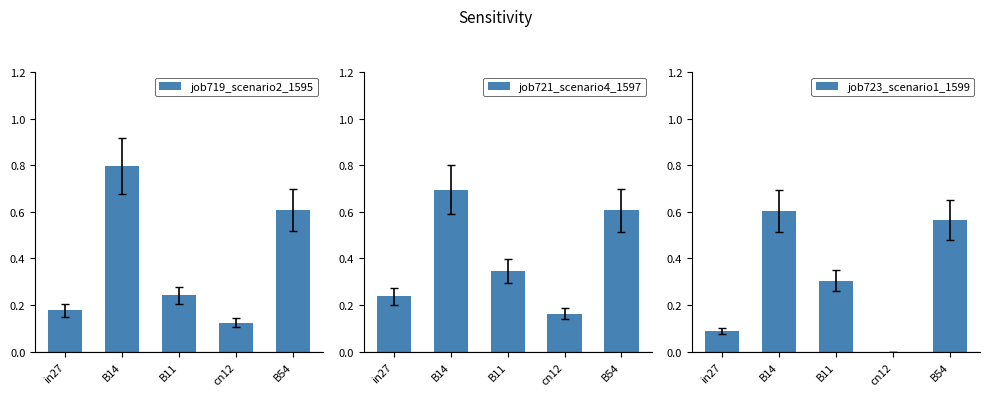

What is the sum of the job719_scenario2_1595 values at B11 and cn12?

0.4